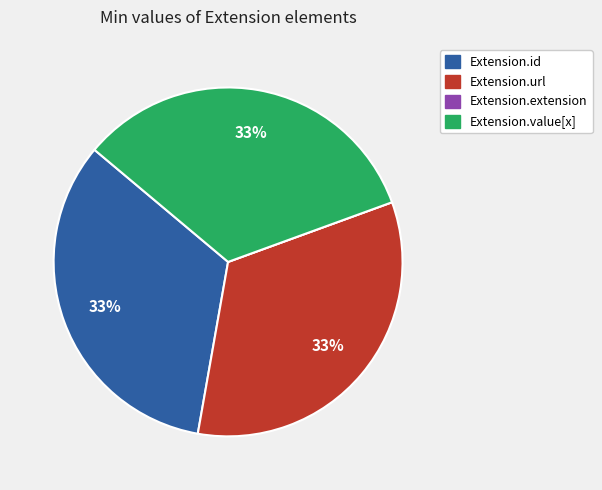

To the nearest percent, what is the average slice percentage?

25%